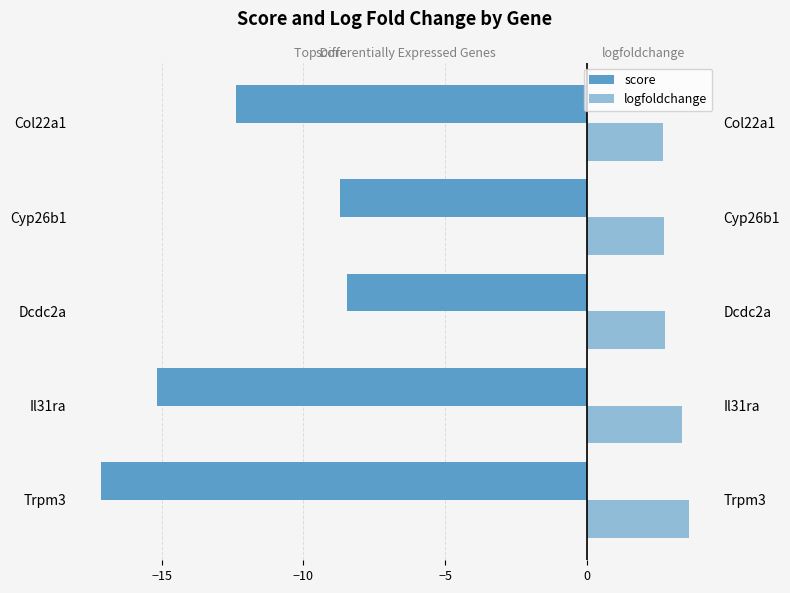

Between Trpm3 and Col22a1, which series saw the biggest shift?

score